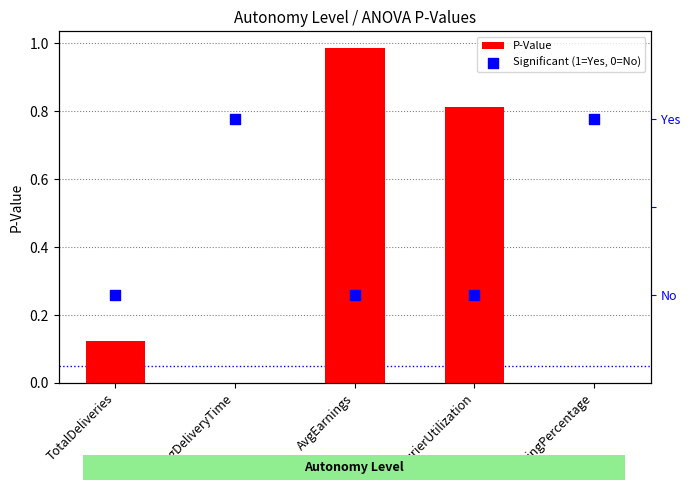

Is the value of Significant (1=Yes, 0=No) at AvgEarnings greater than the value of P-Value at WaitingPercentage?

No